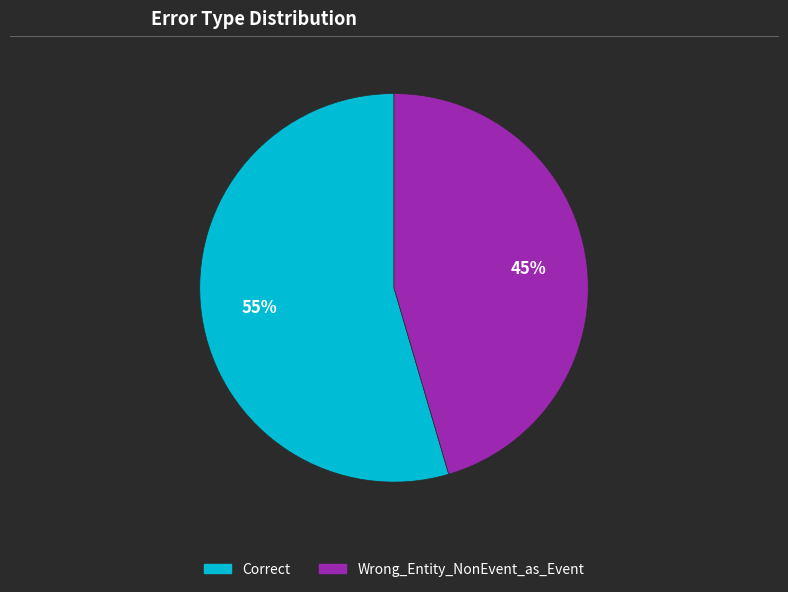

Between Correct and Wrong_Entity_NonEvent_as_Event, which is larger?

Correct